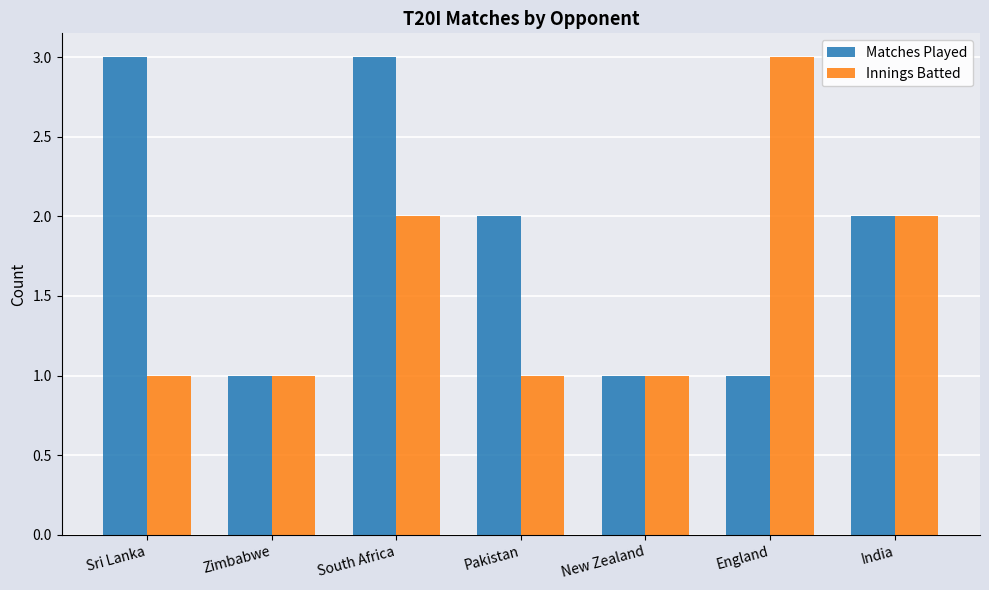

Count the Innings Batted values in the range 1 to 2.

6